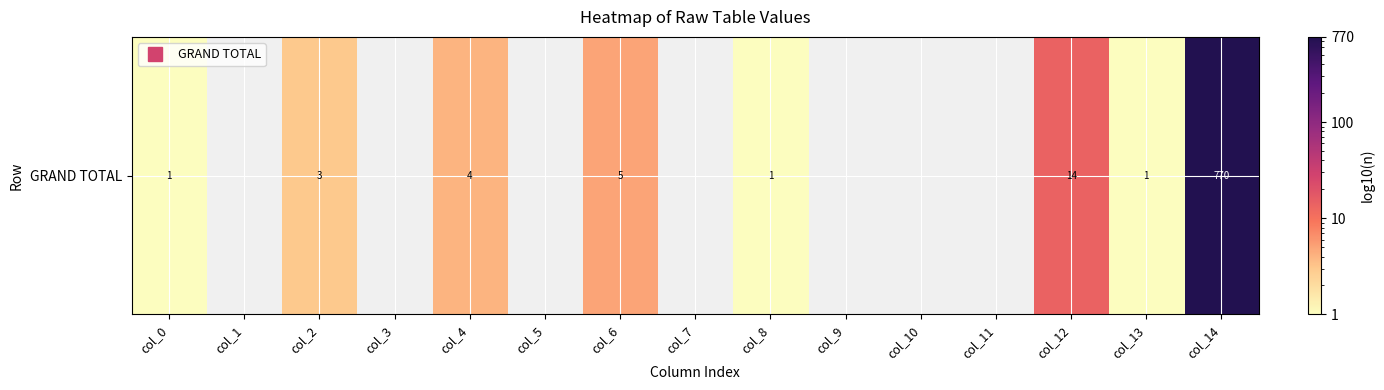

What is the approximate value at col_8?

1.0